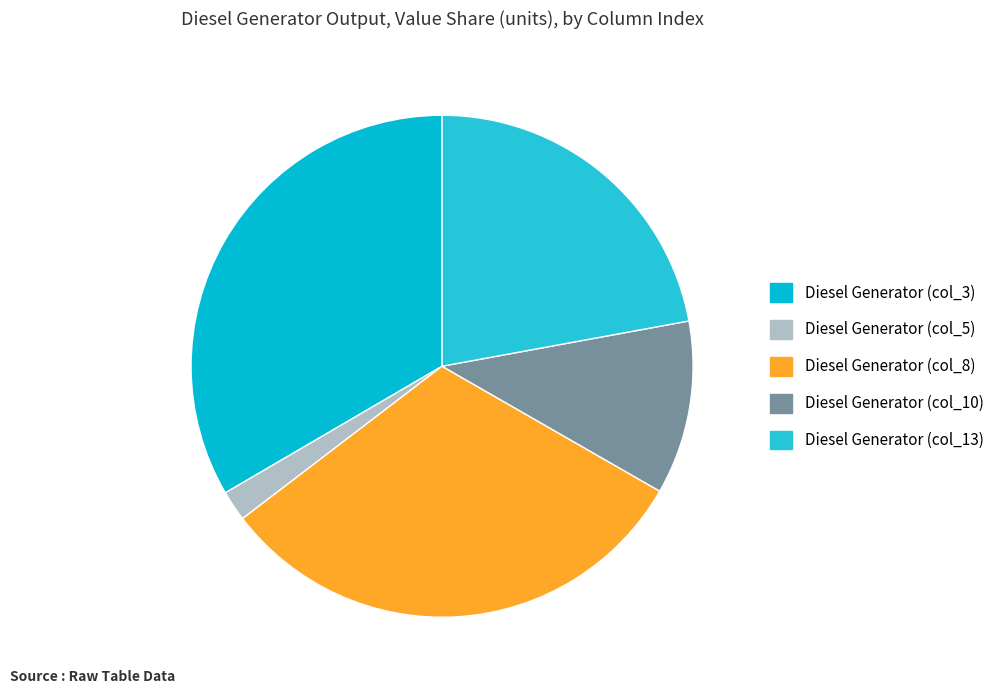

Count the number of slices in the pie.

5